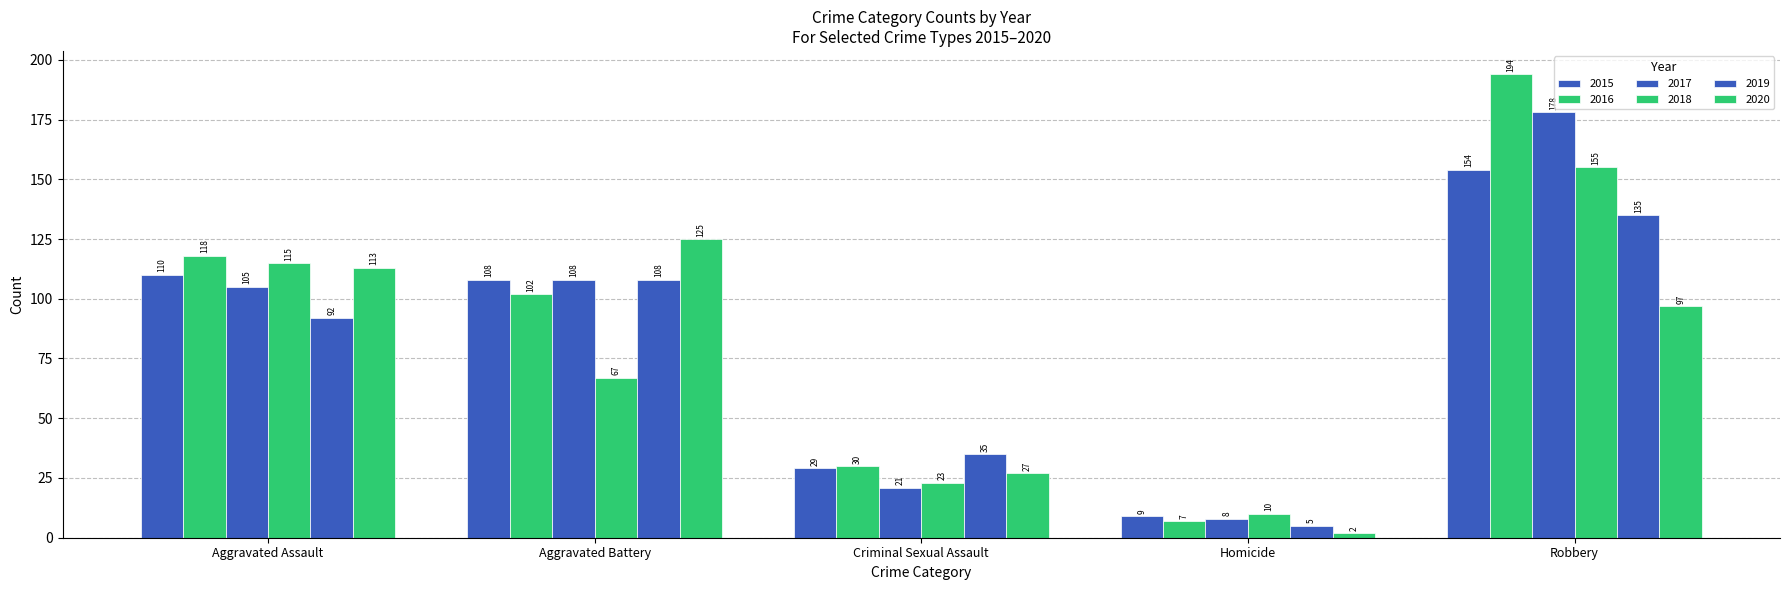

Which series changed the most between Aggravated Battery and Criminal Sexual Assault?

2020